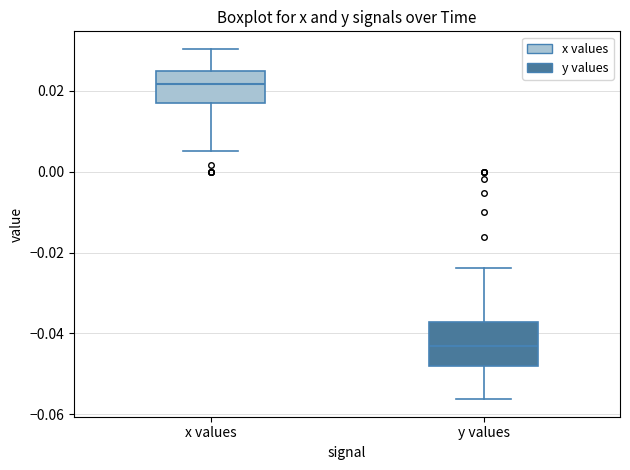

Reading left to right, transcribe this box plot: for each box, give where its median line is, the range the box spans, and where its two whiskers end, as read against the y-axis. The values are not printed on the chart, so give them approximately, as read against the axis.

x values: median 0.022, box 0.016 to 0.024, whiskers 0.006 to 0.030
y values: median -0.044, box -0.048 to -0.038, whiskers -0.056 to -0.024